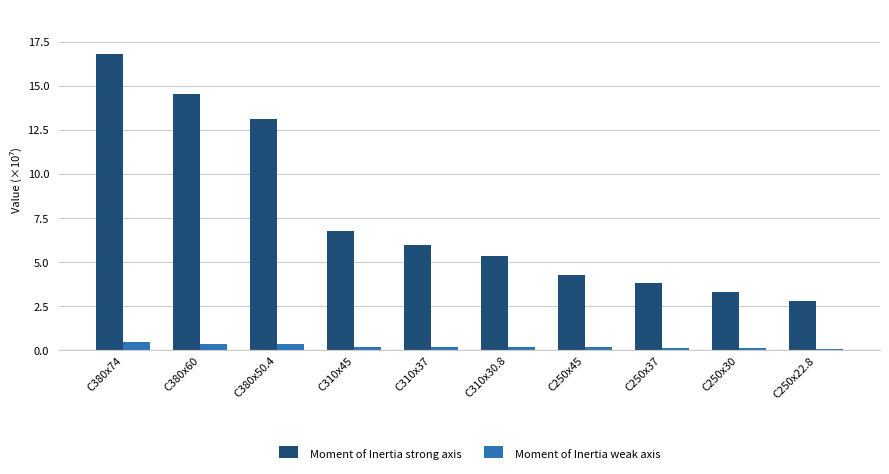

What position from the right is C380x50.4?

8